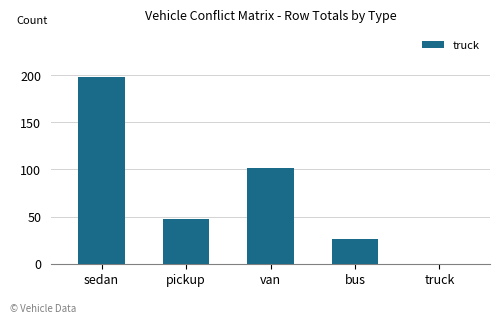

Between truck and pickup, which is larger?

pickup